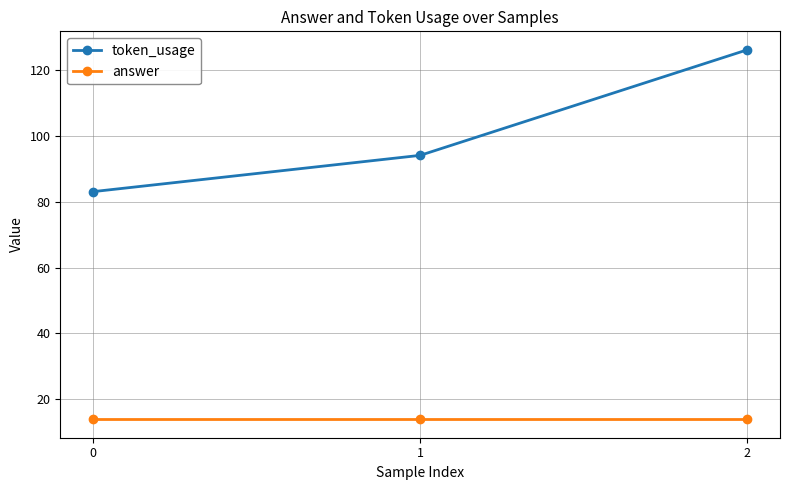

Is it true that answer equals 14 at 0?

True